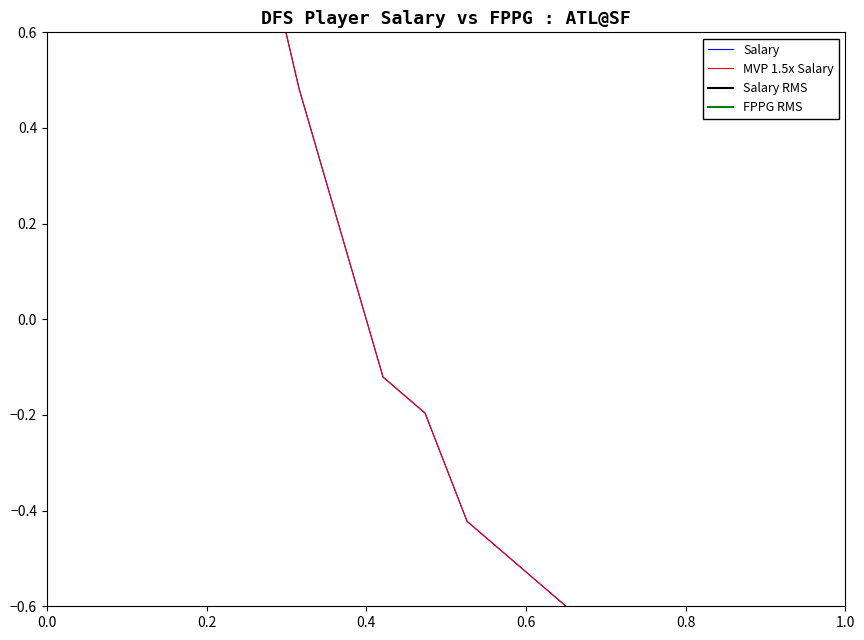

What is the difference between the MVP 1.5x Salary values at Kirk Cousins and Tyler Allgeier?

1.1